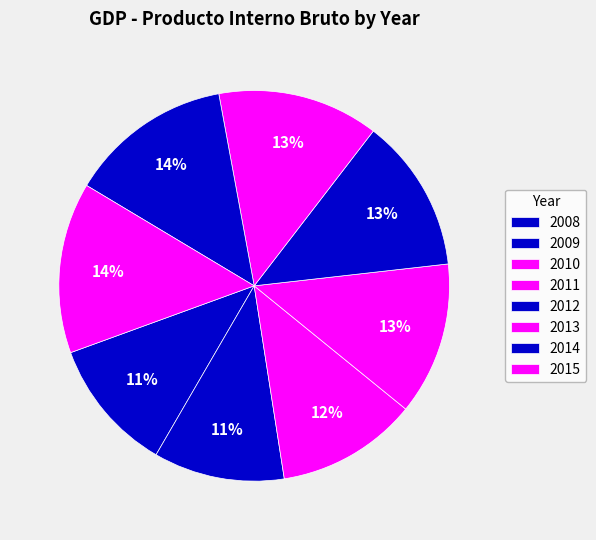

To the nearest percent, what portion does 2009 represent?

11%